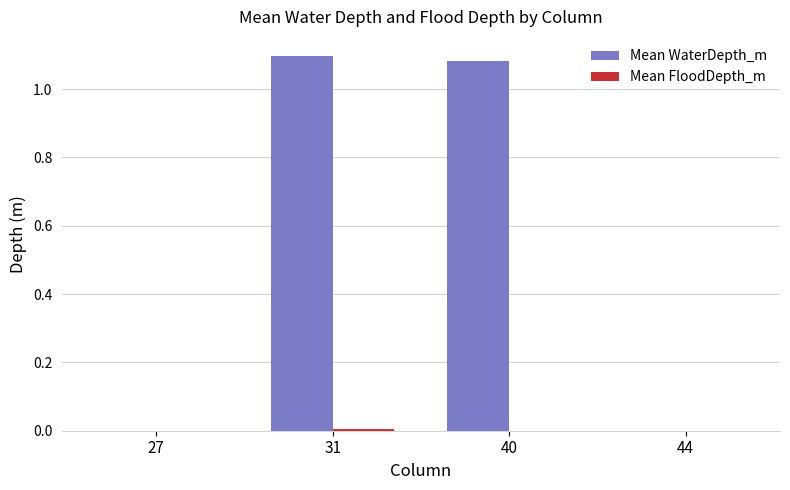

What is the average value of the Mean WaterDepth_m series?

0.5